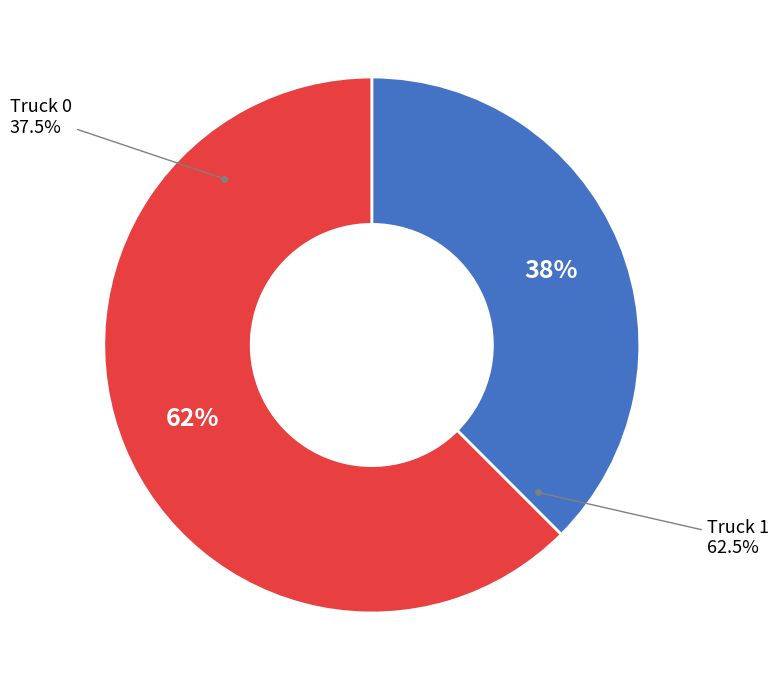

Which slice is the largest?

Truck 1